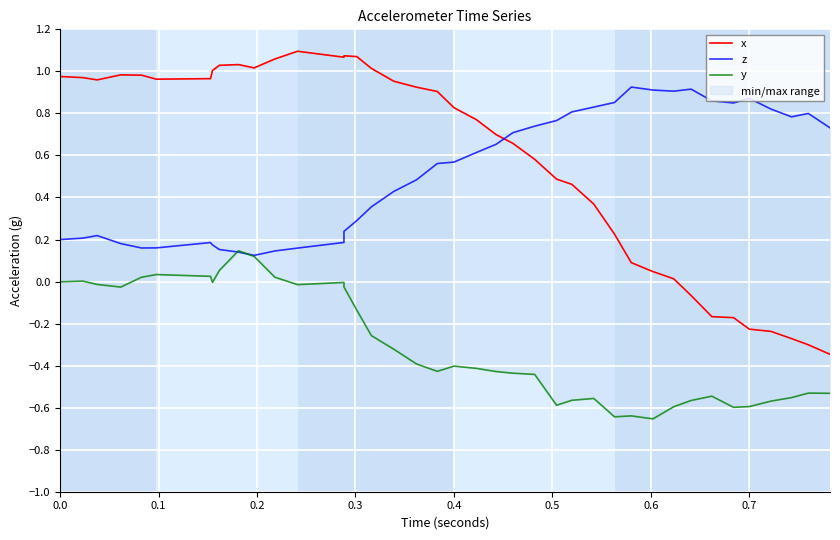

What is the average value of the z series?

0.5